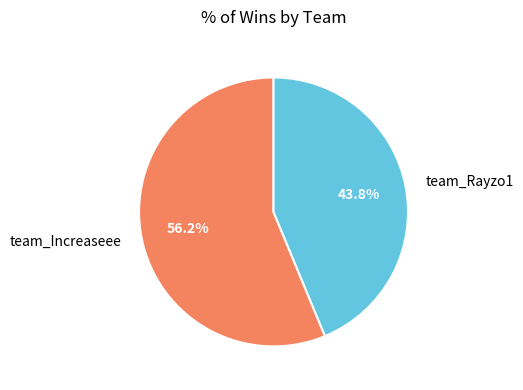

What is the smallest slice in the pie chart?

team_Rayzo1